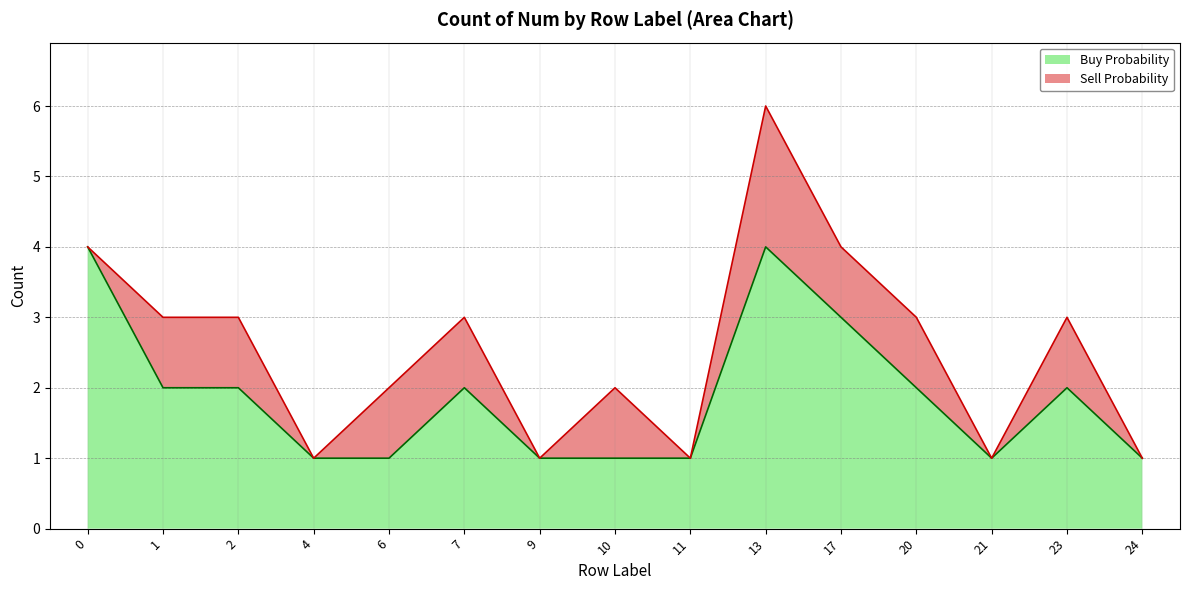

Between 24 and 21, which is larger?

24